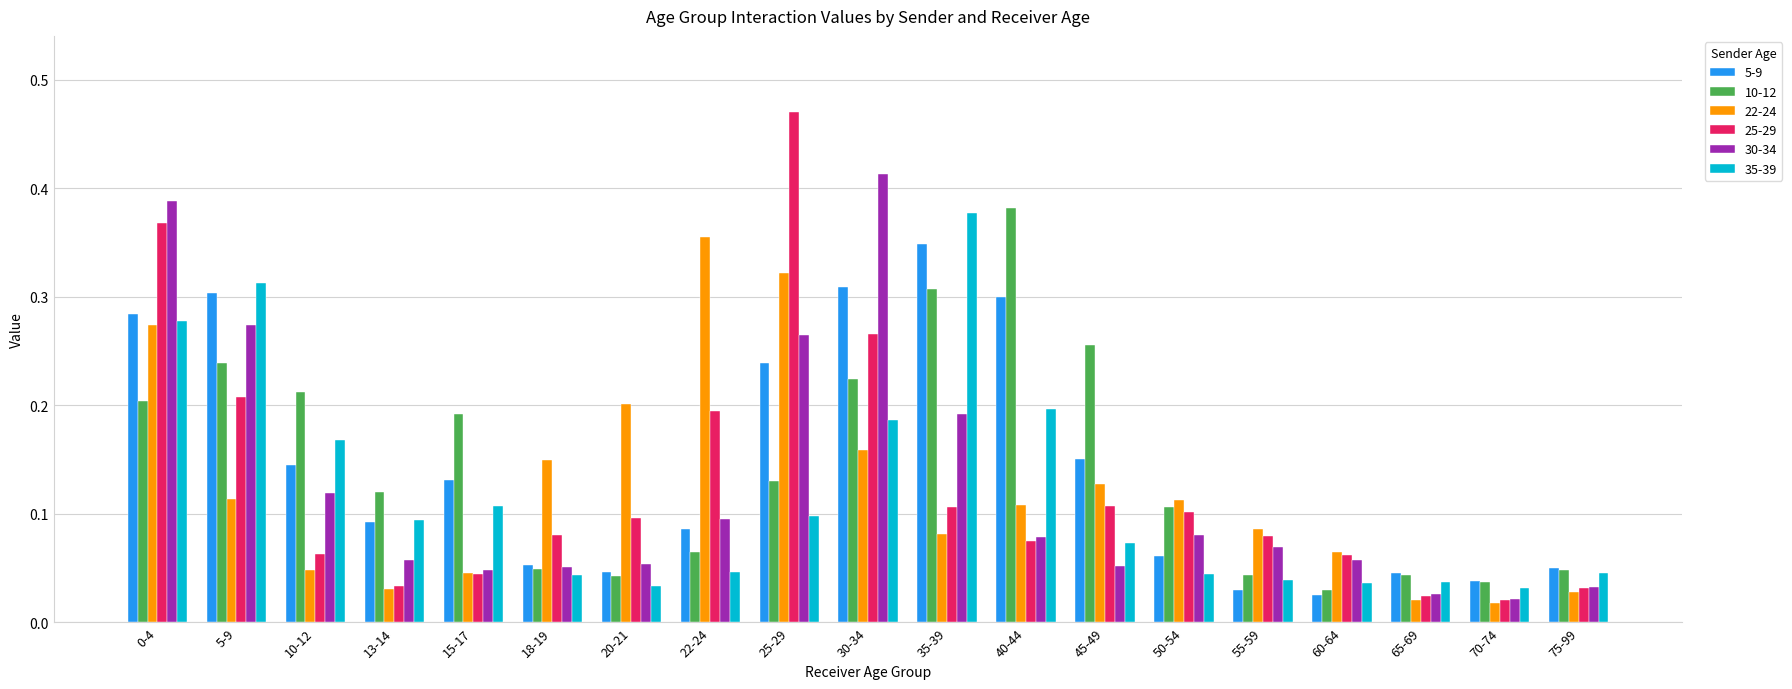

Count the number of data series in this chart.

6